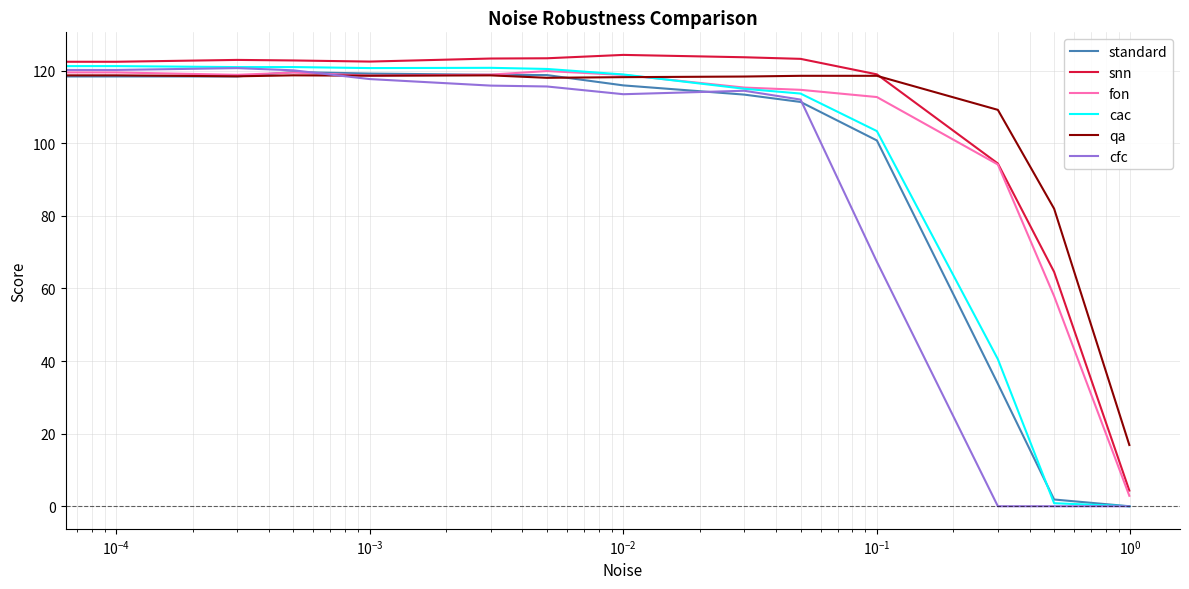

What is the difference between the maximum and minimum values in the fon series?

117.0